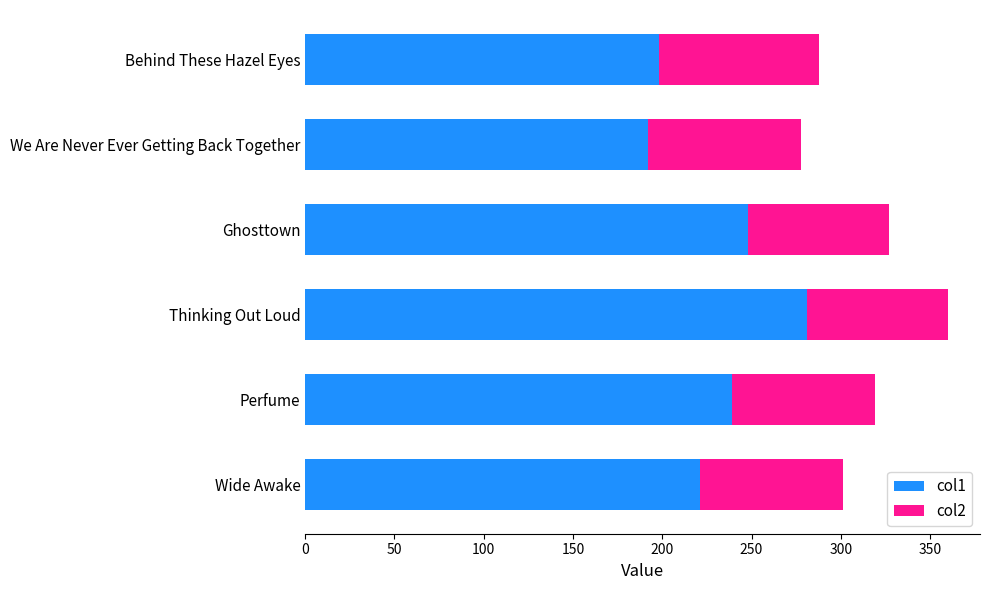

What is the sum of all col1 values?

1379